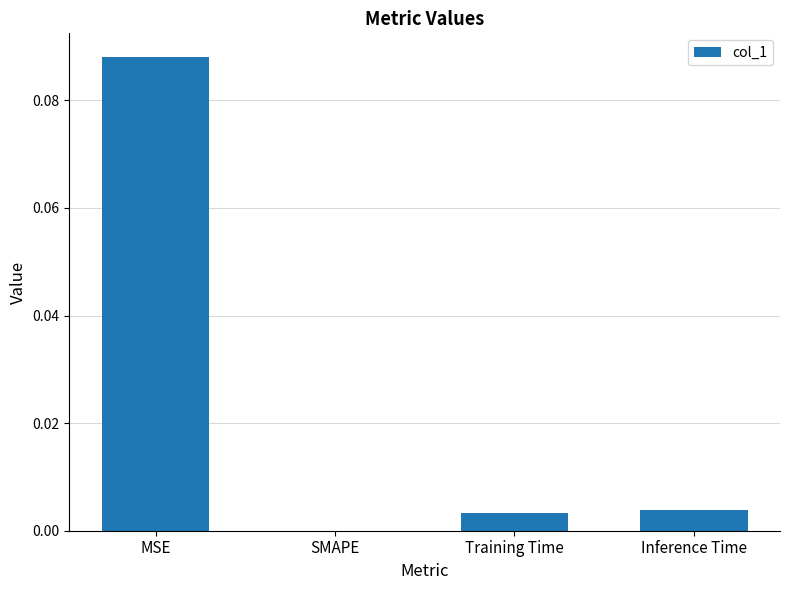

What is the change in value from MSE to Inference Time?

-0.1